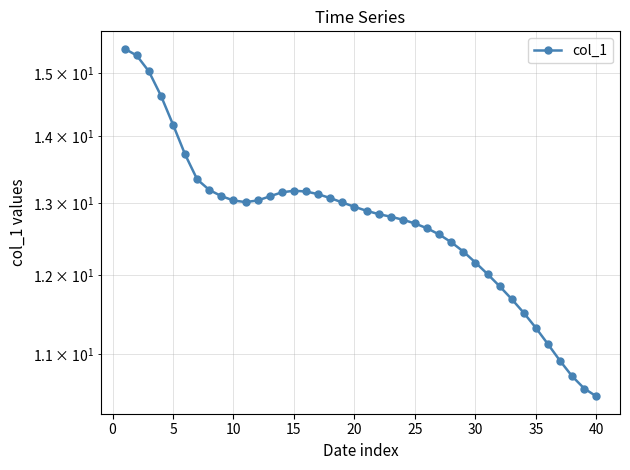

Count the number of categories in the chart.

40